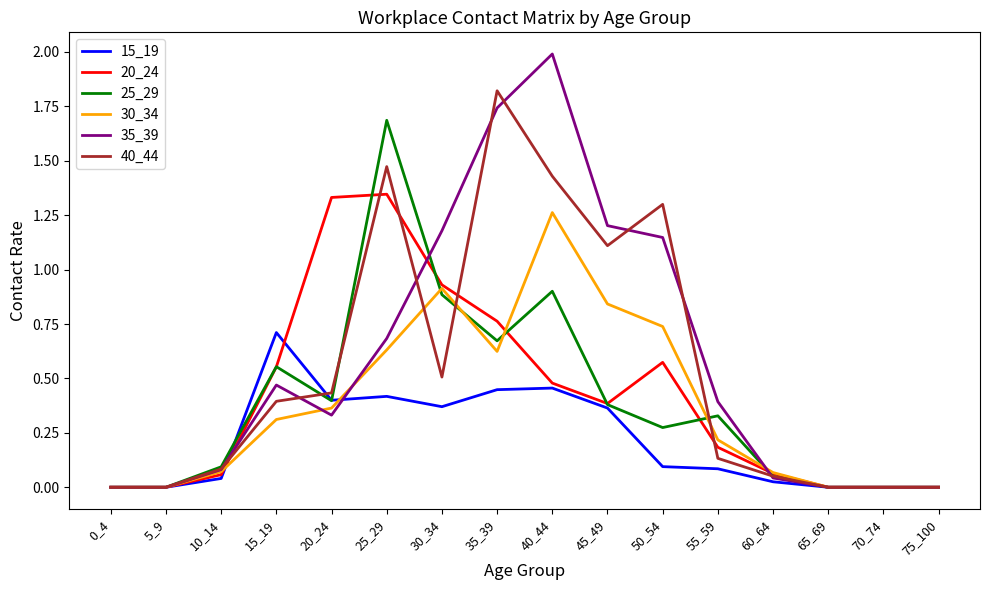

True or false: 35_39 has a value of 0.1 at 10_14.

True